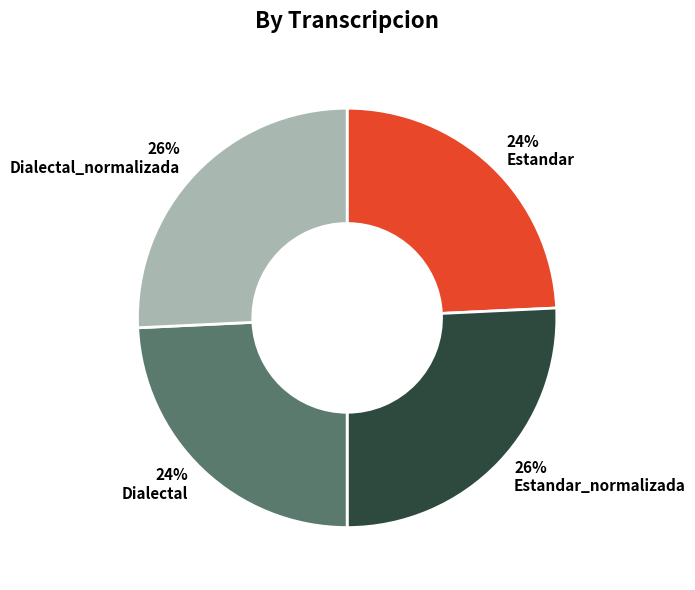

What is the ratio of the value at 26% Dialectal_normalizada to the value at 24% Dialectal?

1.1